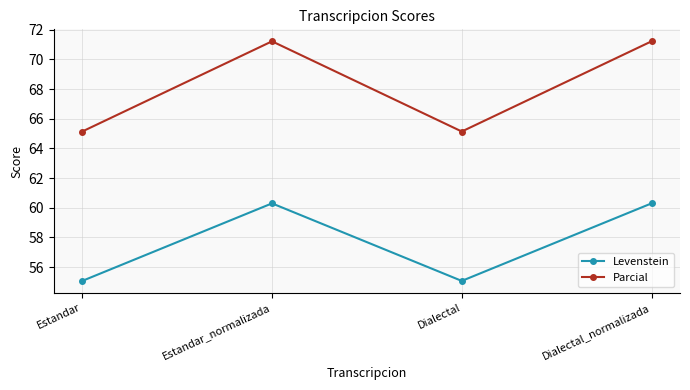

What value does the Parcial series have at Dialectal?

65.1